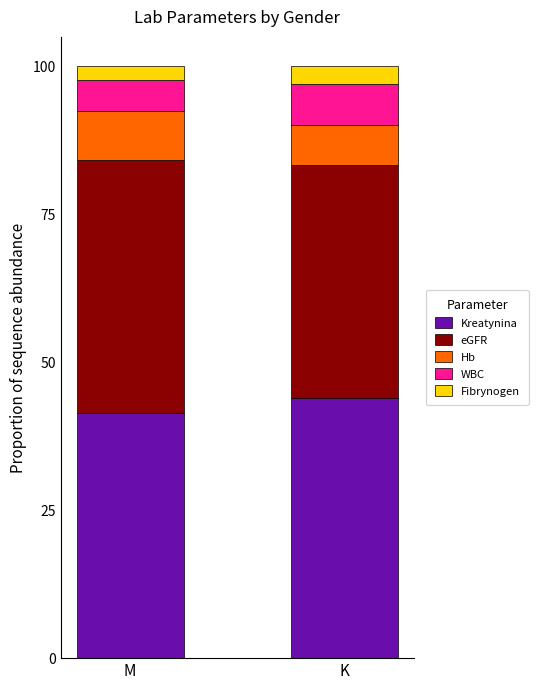

Read the Kreatynina value at M.

41.4